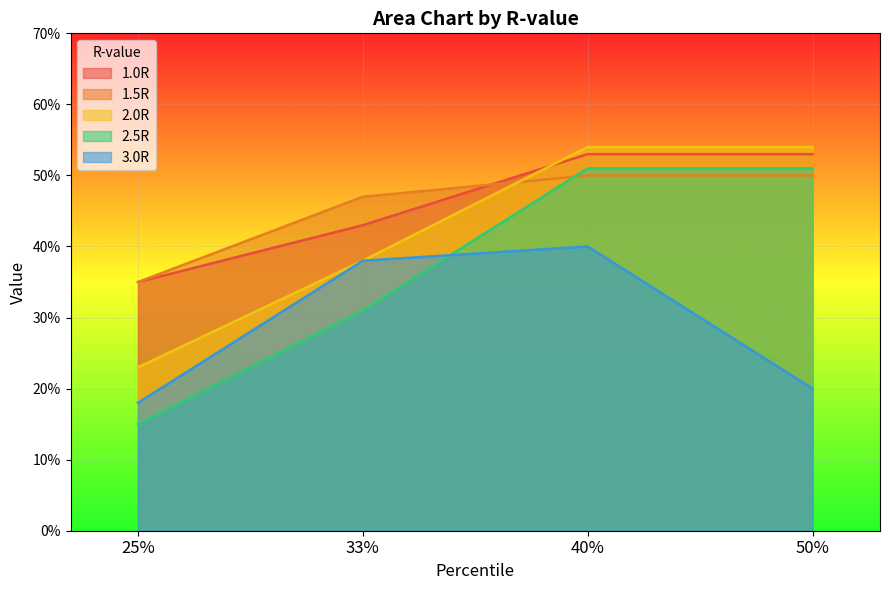

At which category is the sum across all series the highest?

40%